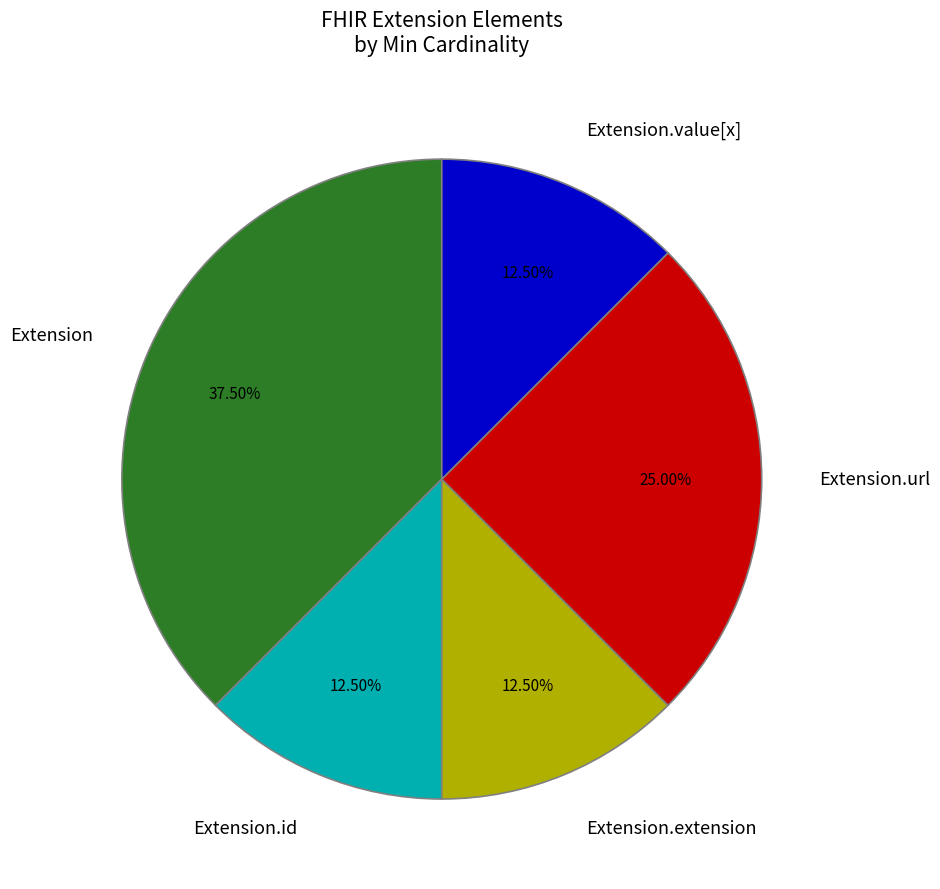

Which slice is the largest?

Extension